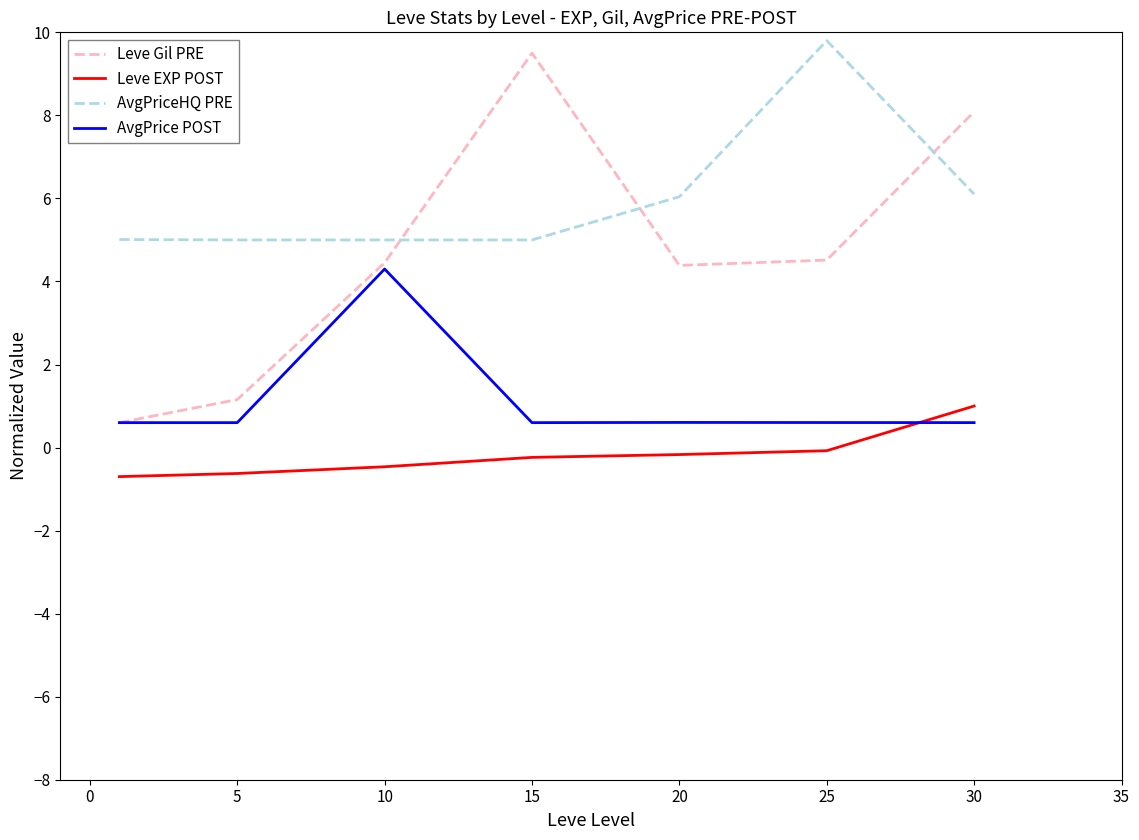

At how many categories does at least one series exceed 2?

7